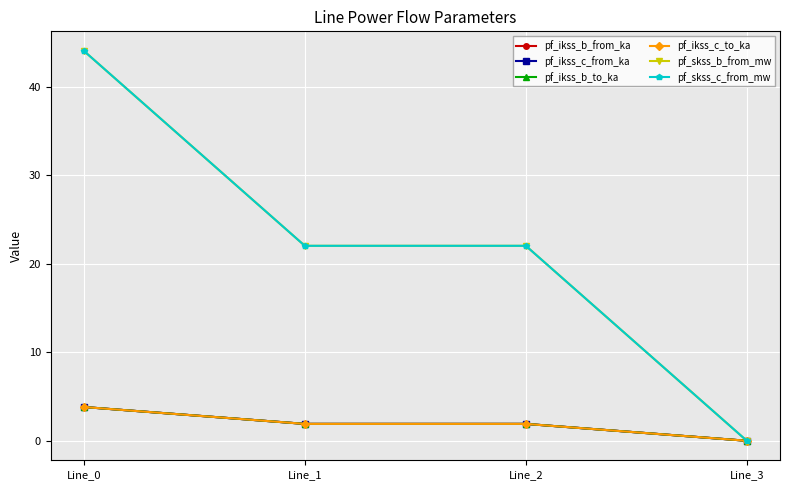

True or false: pf_ikss_c_from_ka and pf_ikss_b_to_ka intersect in this chart.

False